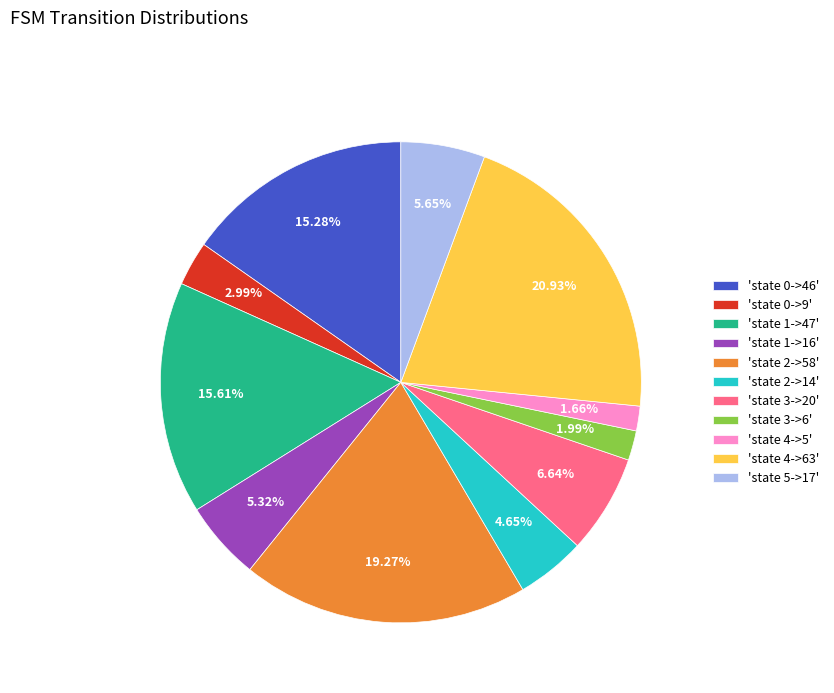

Is there a majority slice in this chart?

No